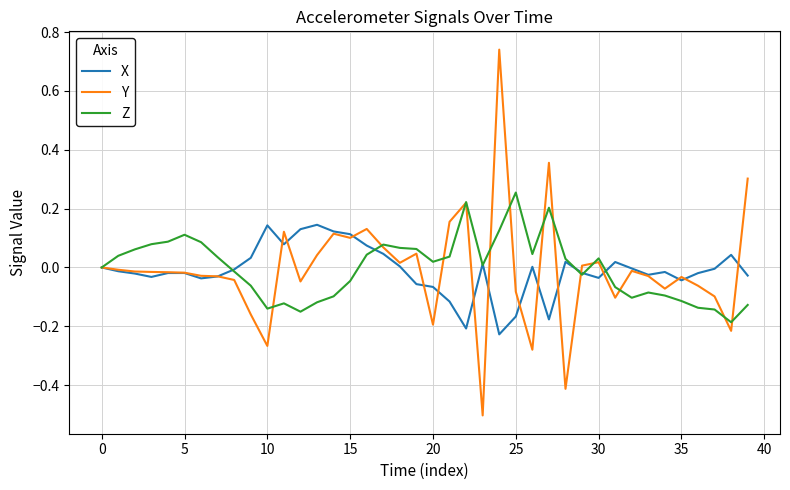

List the series in order of their peak value, lowest first.

X, Z, Y